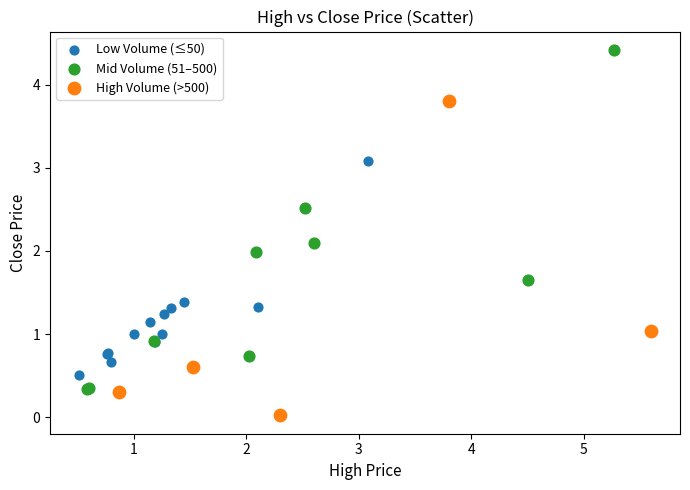

Which series reaches the minimum Y coordinate?

High Volume (>500)